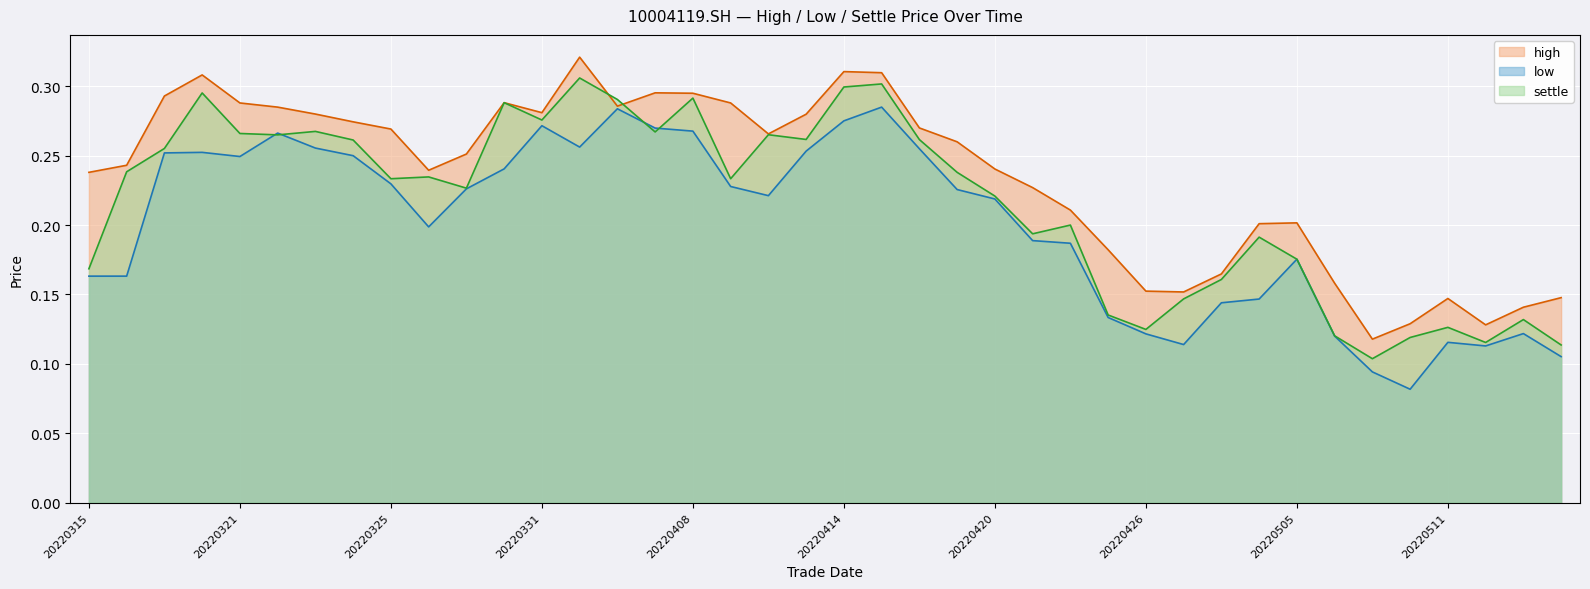

How many intersections are there between low and settle?

4